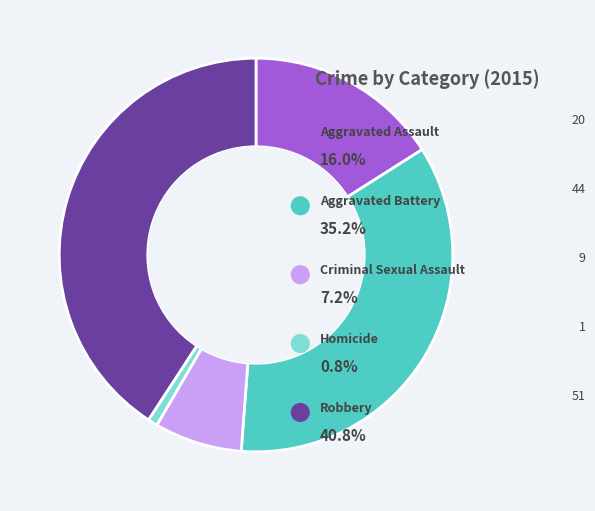

What is the largest slice in the pie chart?

Robbery